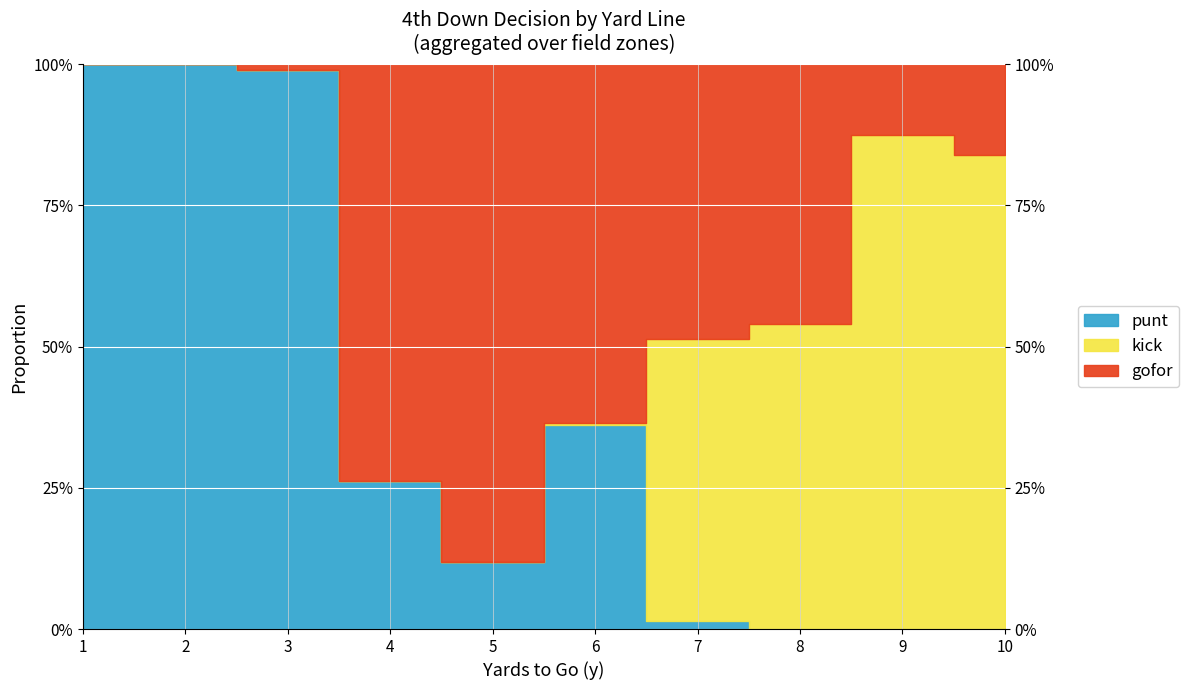

Reading left to right, what are all the values shown in this chart?

gofor: 1=0.0	2=0.0	3=0.0	4=0.7	5=0.9	6=0.6	7=0.5	8=0.5	9=0.1	10=0.2
kick: 1=0.0	2=0.0	3=0.0	4=0.0	5=0.0	6=0.0	7=0.5	8=0.5	9=0.9	10=0.8
punt: 1=1.0	2=1.0	3=1.0	4=0.3	5=0.1	6=0.4	7=0.0	8=0.0	9=0.0	10=0.0